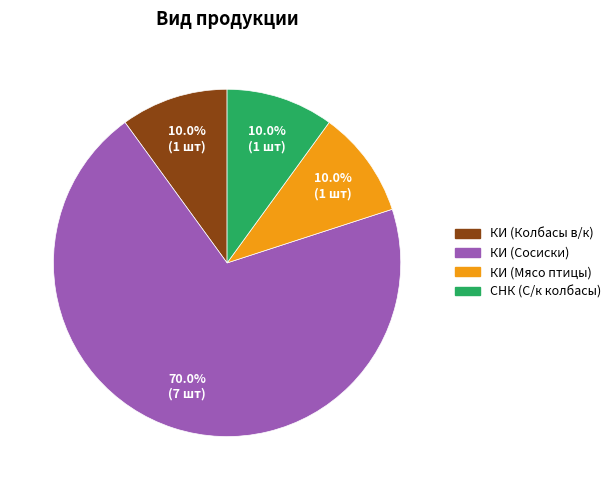

Is there a majority slice in this chart?

Yes